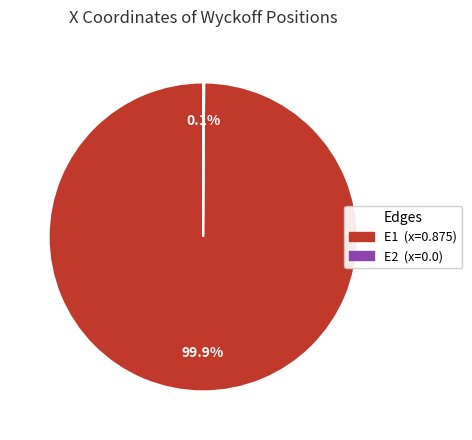

Which slice is the largest?

E1